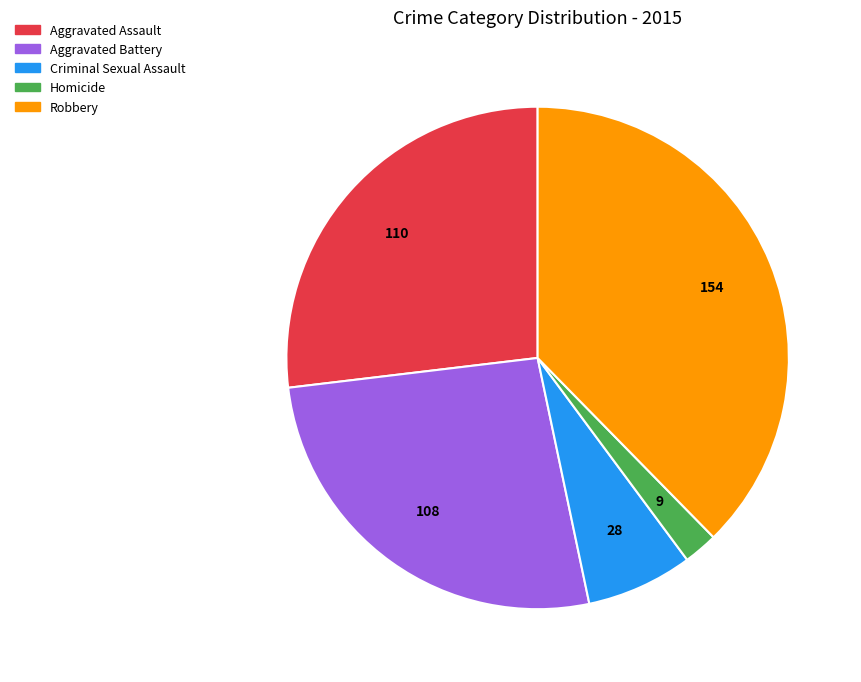

What is the ratio of the value at Aggravated Battery to the value at Robbery?

0.7